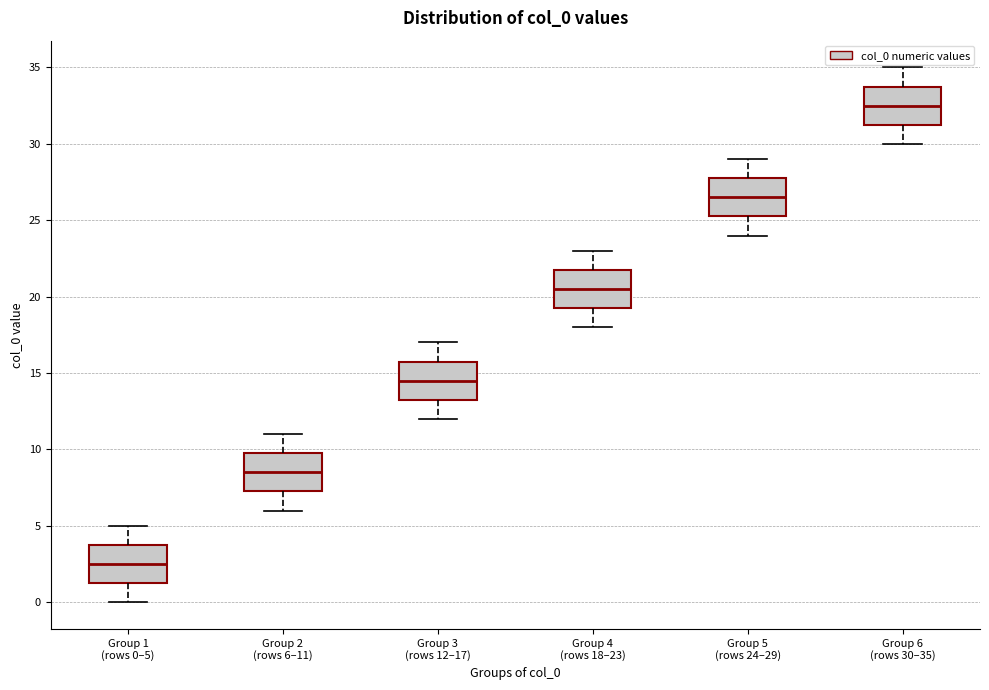

Where is the upper edge of the box for Group 1 (rows 0–5) on the y-axis? The values are not printed on the chart, so give them approximately, as read against the axis.

4.0